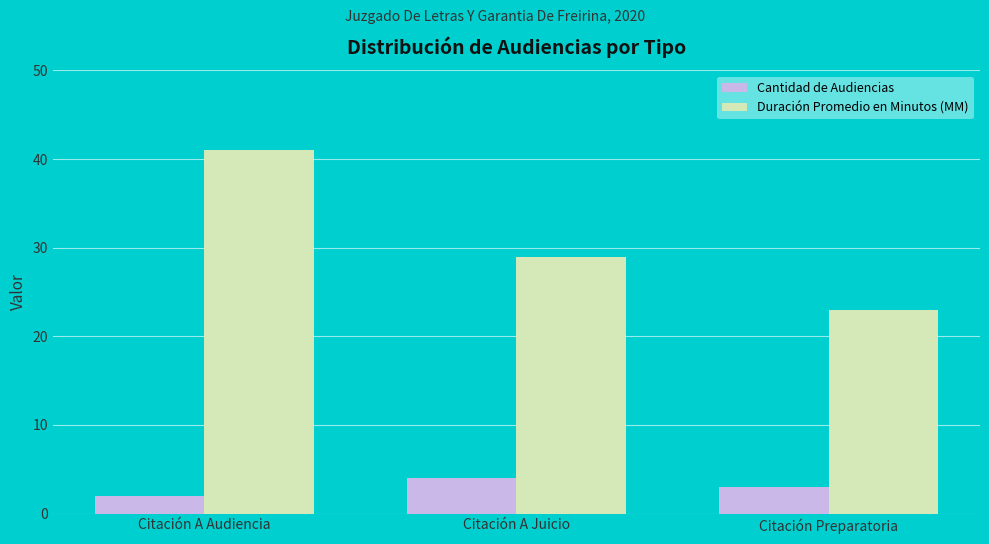

Reading left to right, what are all the values shown in this chart?

Cantidad de Audiencias: Citación A Audiencia=2	Citación A Juicio=4	Citación Preparatoria=3
Duración Promedio en Minutos (MM): Citación A Audiencia=41	Citación A Juicio=29	Citación Preparatoria=23